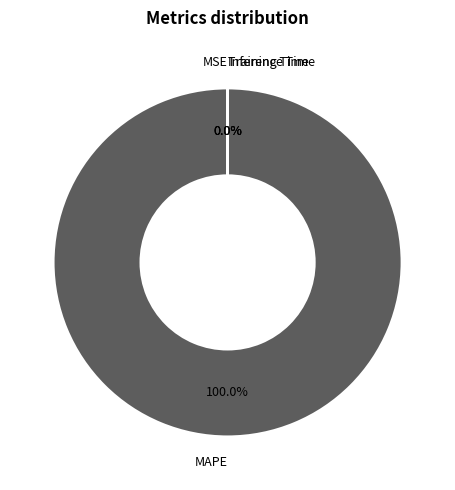

What percentage is the MAPE slice, to the nearest percent?

100%